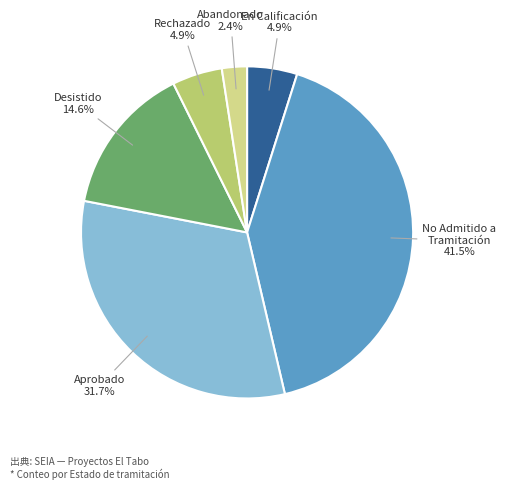

Does any single category account for the majority?

No